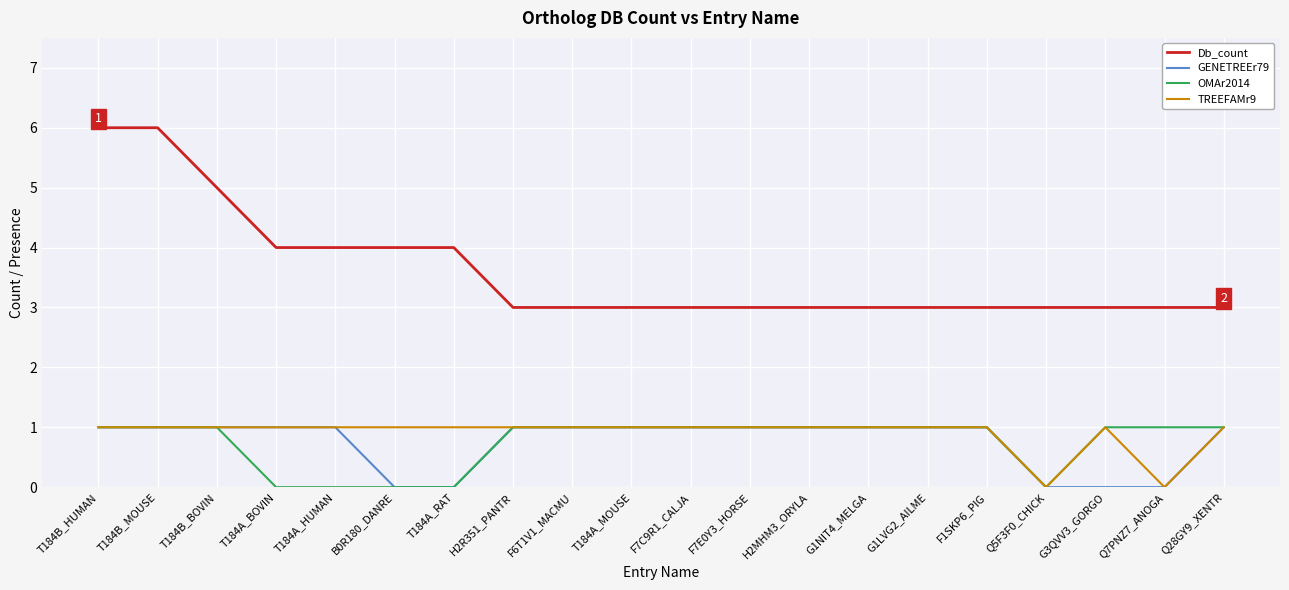

Which series has the largest total across all categories?

Db_count